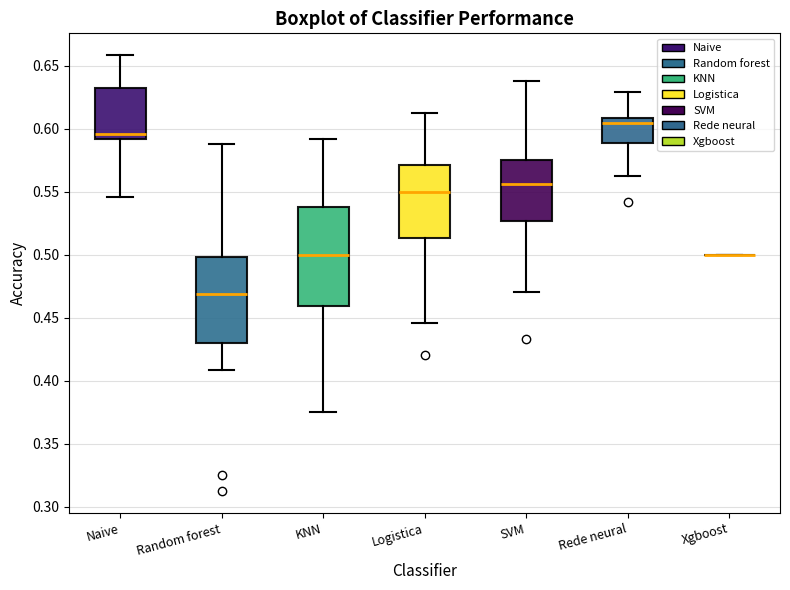

Reading left to right, read every box against the y-axis: the position of its median line, the range the box covers, and the ends of its whiskers. The values are not printed on the chart, so give them approximately, as read against the axis.

Naive: median 0.595, box 0.590 to 0.630, whiskers 0.545 to 0.660
Random forest: median 0.470, box 0.430 to 0.500, whiskers 0.410 to 0.590
KNN: median 0.500, box 0.460 to 0.540, whiskers 0.375 to 0.590
Logistica: median 0.550, box 0.515 to 0.570, whiskers 0.445 to 0.615
SVM: median 0.555, box 0.525 to 0.575, whiskers 0.470 to 0.640
Rede neural: median 0.605, box 0.590 to 0.610, whiskers 0.565 to 0.630
Xgboost: box collapsed to a line at 0.500, whiskers 0.500 to 0.500